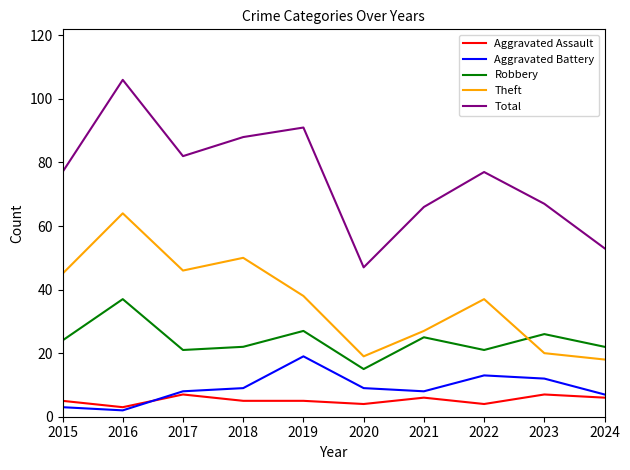

List the labels in order of Theft value, smallest first.

2024, 2020, 2023, 2021, 2022, 2019, 2015, 2017, 2018, 2016